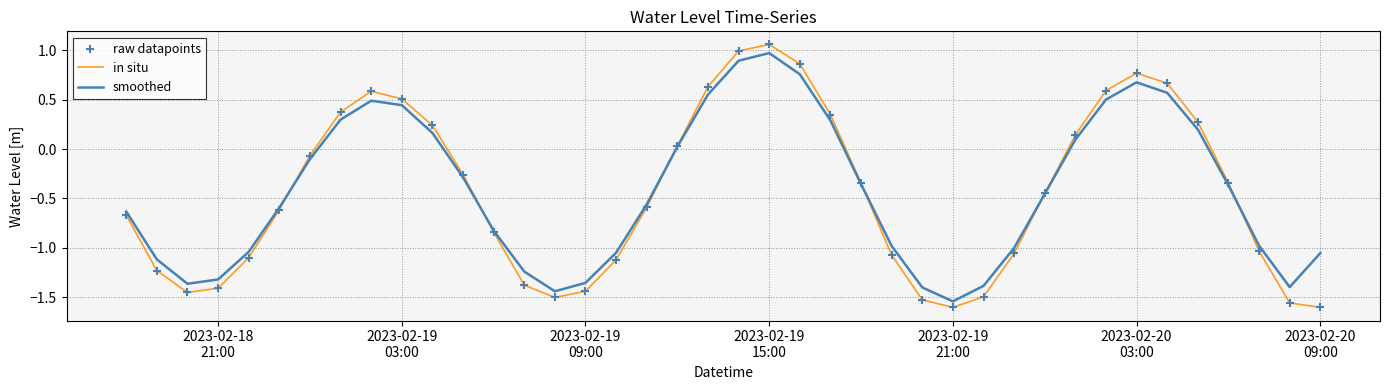

What is the highest value of the smoothed series?

1.0